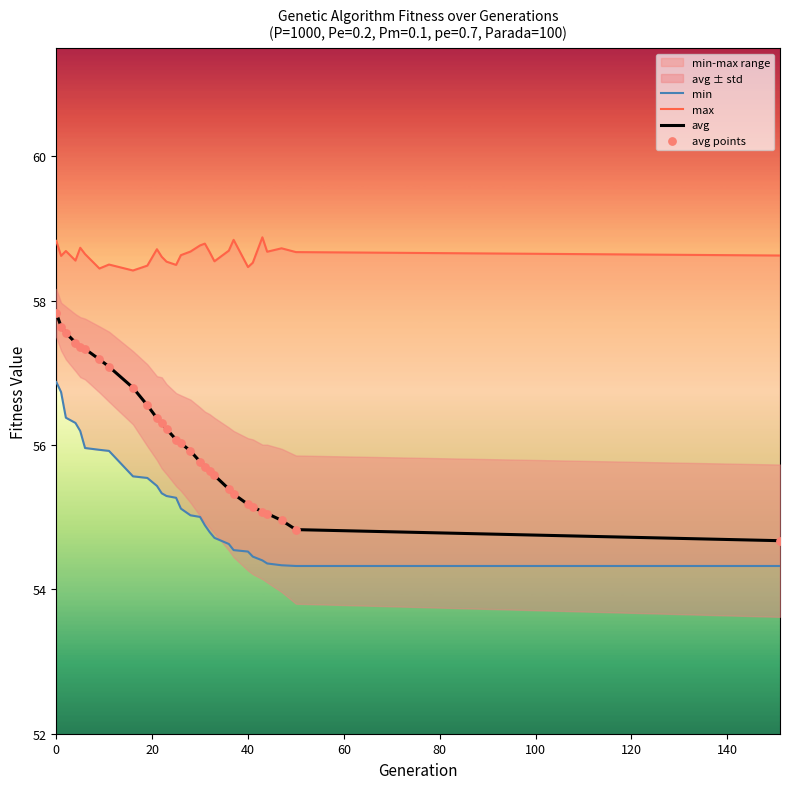

The value of avg at 0 is 57.8. True or false?

True